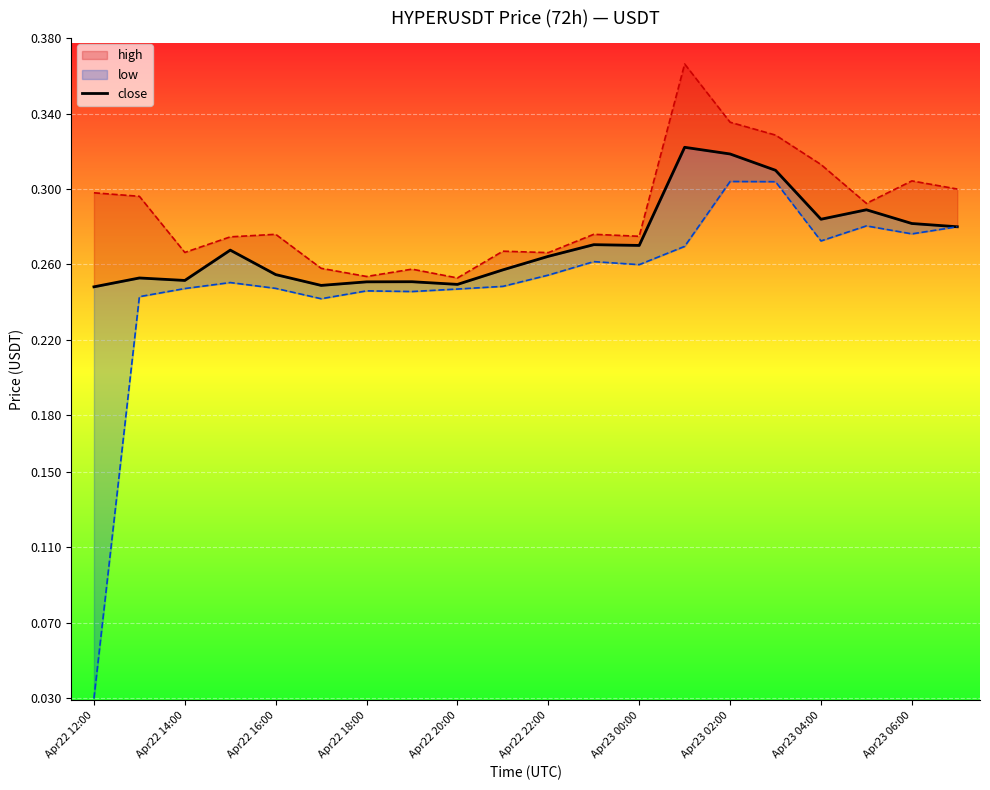

Reading right to left, what are all the values shown in this chart?

close: 0.3	0.3	0.3	0.3	0.3	0.3	0.3	0.3	0.3	0.3	0.3	0.2	0.3	0.3	0.2	0.3	0.3	0.3	0.3	0.2
high: 0.3	0.3	0.3	0.3	0.3	0.3	0.4	0.3	0.3	0.3	0.3	0.3	0.3	0.3	0.3	0.3	0.3	0.3	0.3	0.3
low: 0.3	0.3	0.3	0.3	0.3	0.3	0.3	0.3	0.3	0.3	0.2	0.2	0.2	0.2	0.2	0.2	0.3	0.2	0.2	0.0